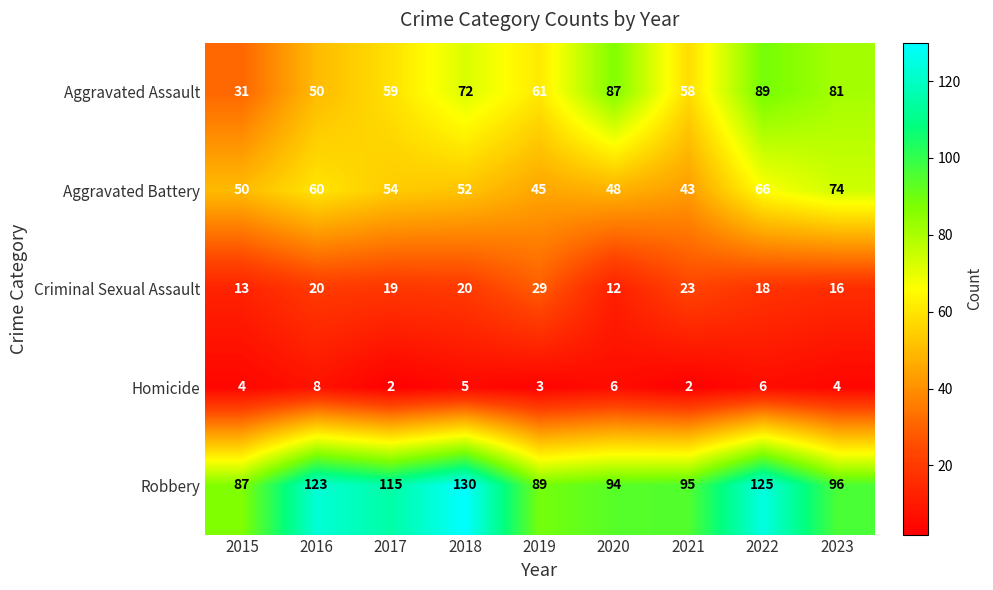

What is the difference between the second highest and second lowest values in the Robbery series?

36